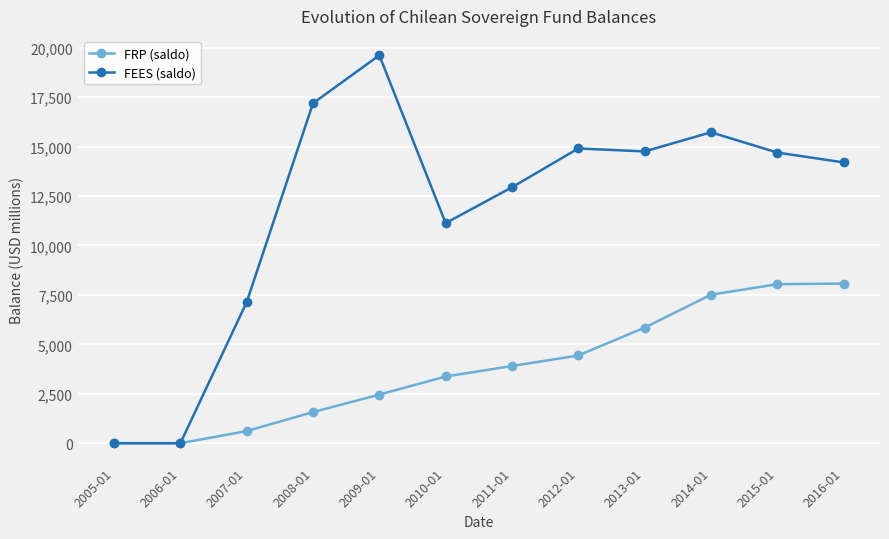

Which series has the widest spread of values?

FEES (saldo)